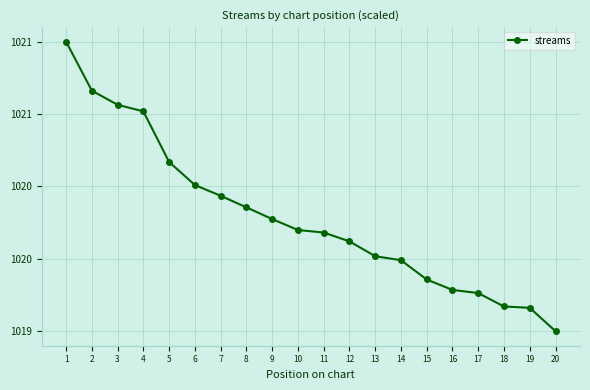

At which label is the value closest to 1020?

14